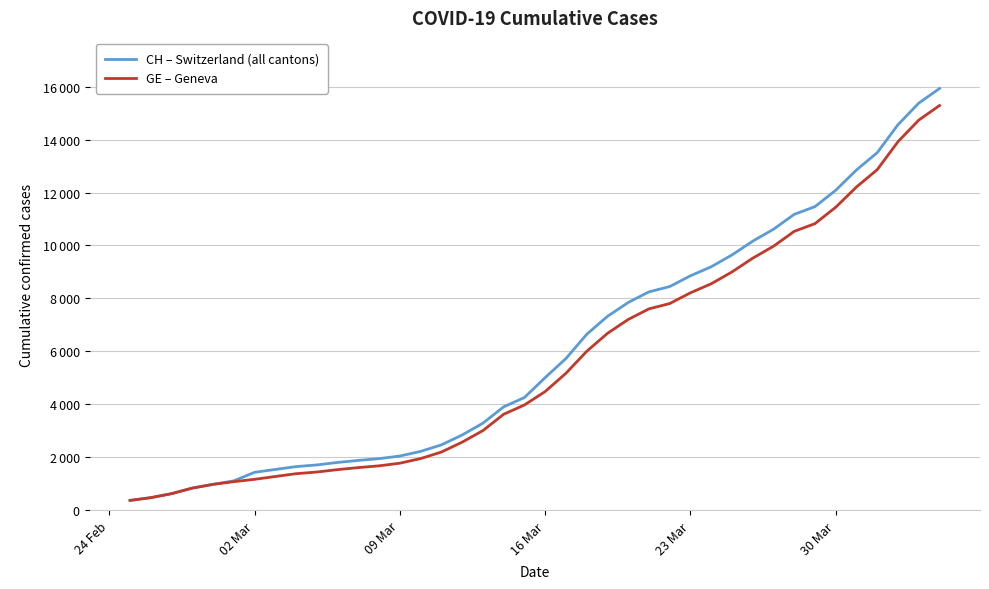

What are all the series names shown in the legend?

CH – Switzerland (all cantons), GE – Geneva